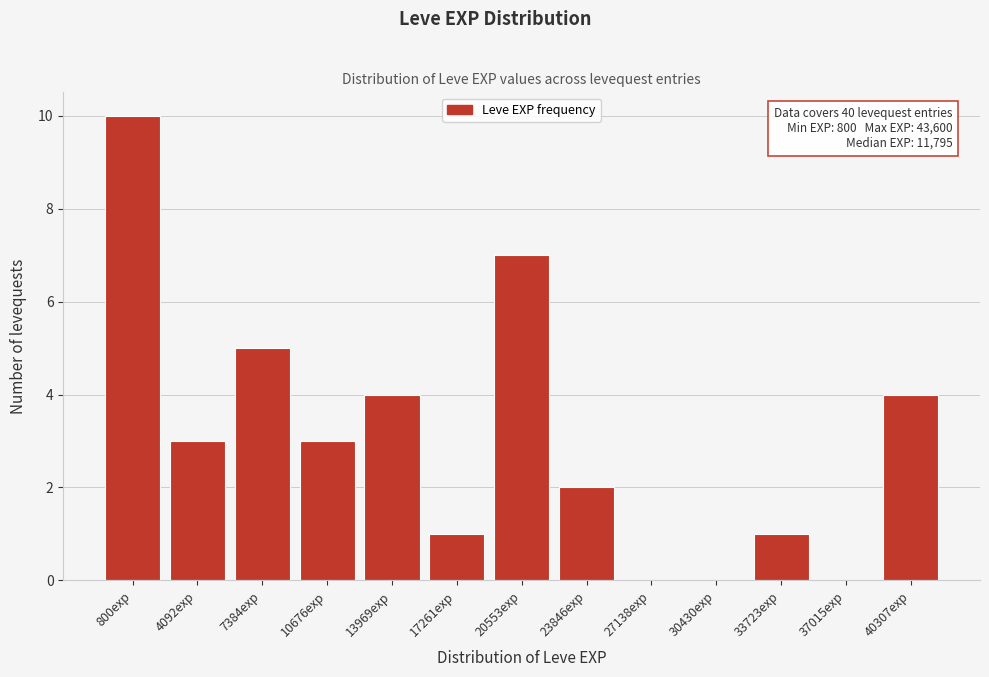

Reading left to right, what are all the values shown in this chart?

800exp=10	4092exp=3	7384exp=5	10676exp=3	13969exp=4	17261exp=1	20553exp=7	23846exp=2	27138exp=0	30430exp=0	33723exp=1	37015exp=0	40307exp=4